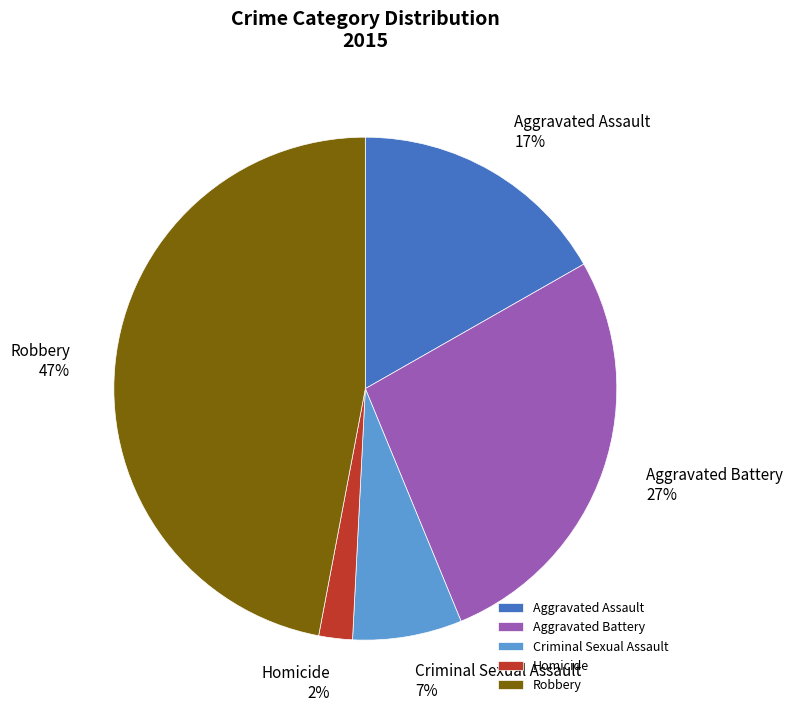

The Aggravated Battery slice represents 27% of the pie. True or false?

True